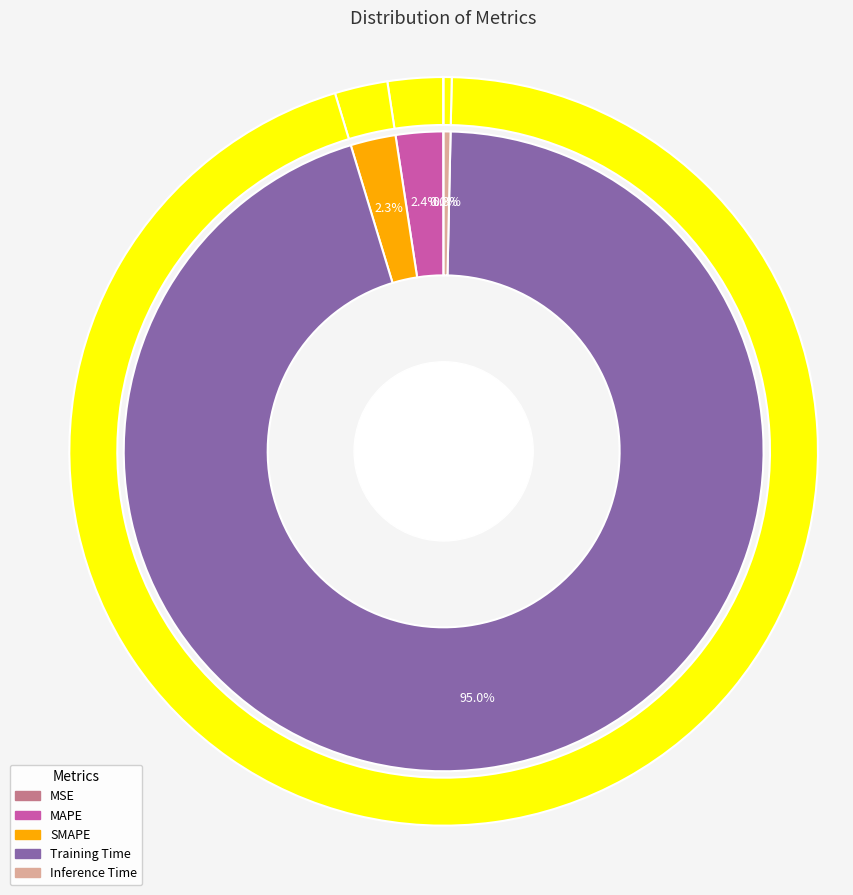

Rank the categories by value from highest to lowest.

Training Time, MAPE, SMAPE, Inference Time, MSE